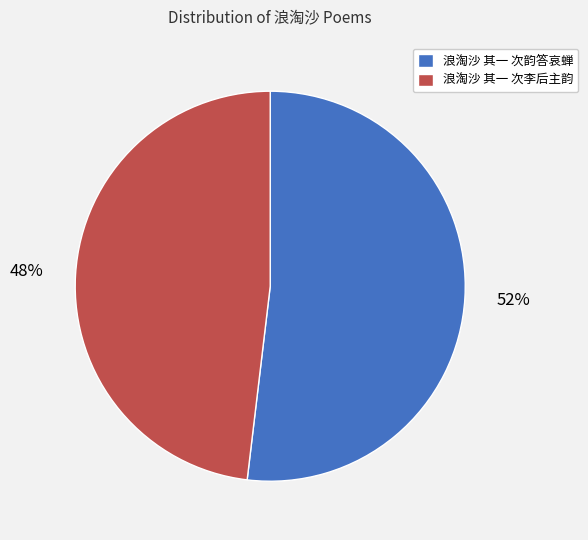

How many segments does this pie chart have?

2